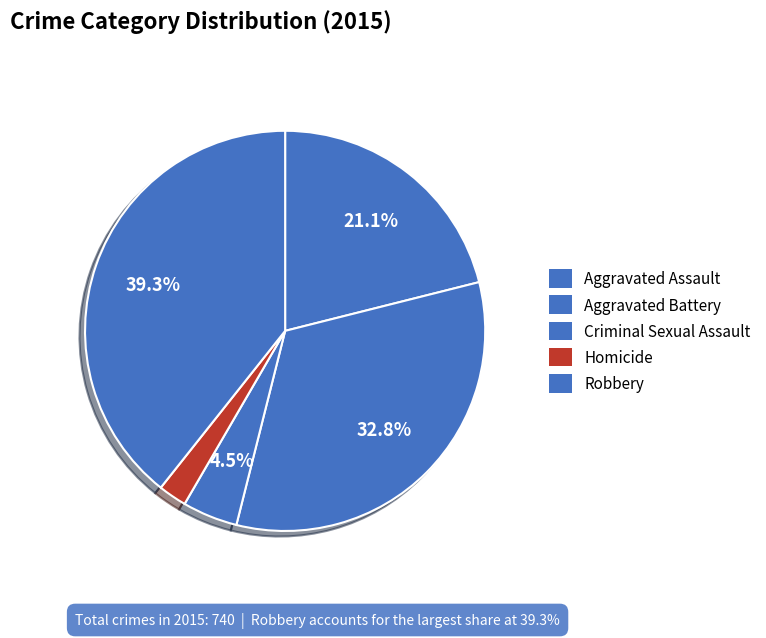

Count the number of slices in the pie.

5